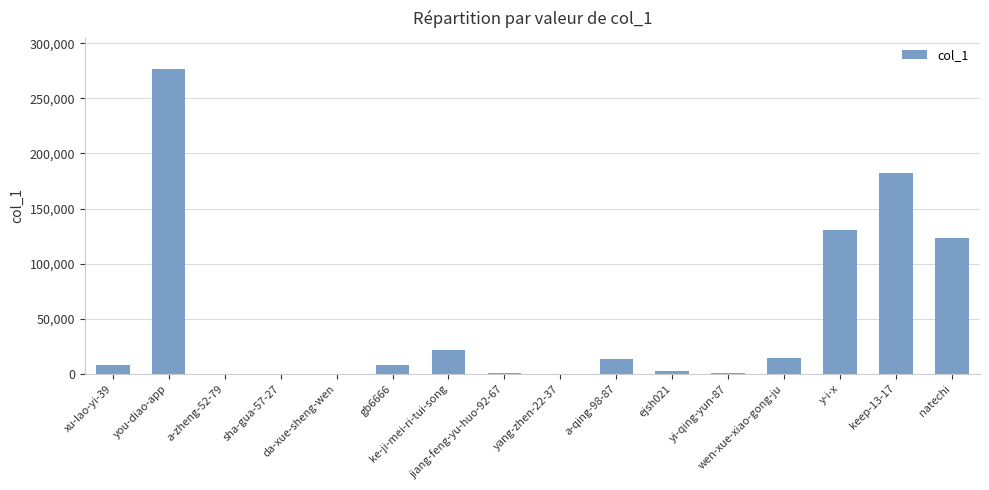

What is the ratio of the value at wen-xue-xiao-gong-ju to the value at a-zheng-52-79?

83.1